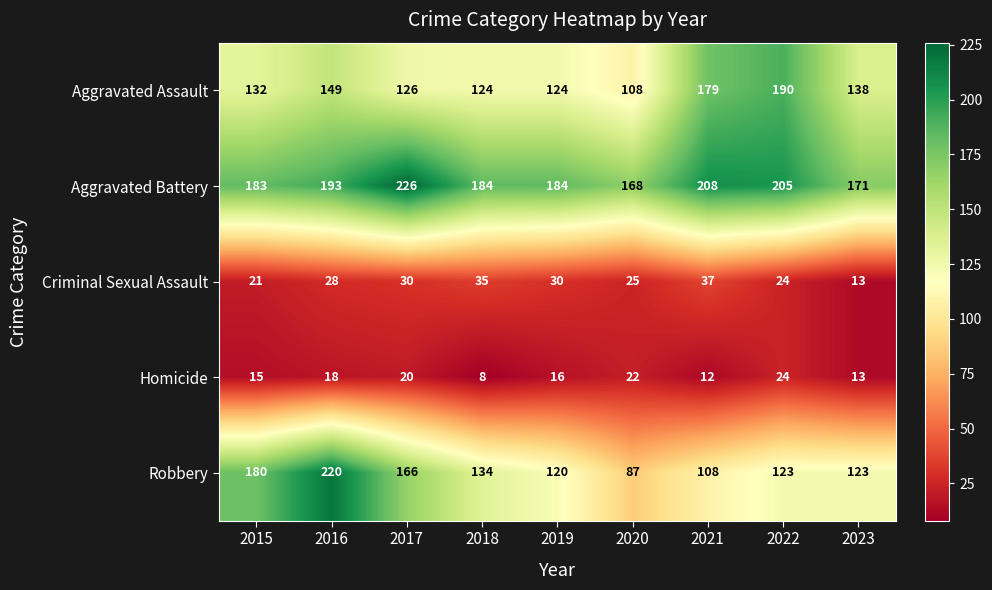

How many data points in Homicide are less than 16?

4